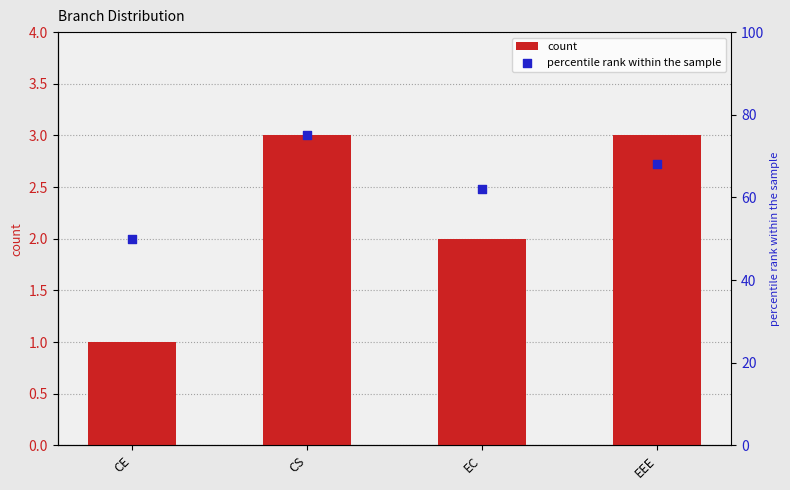

Which series has the largest Y range (max minus min)?

percentile rank within the sample